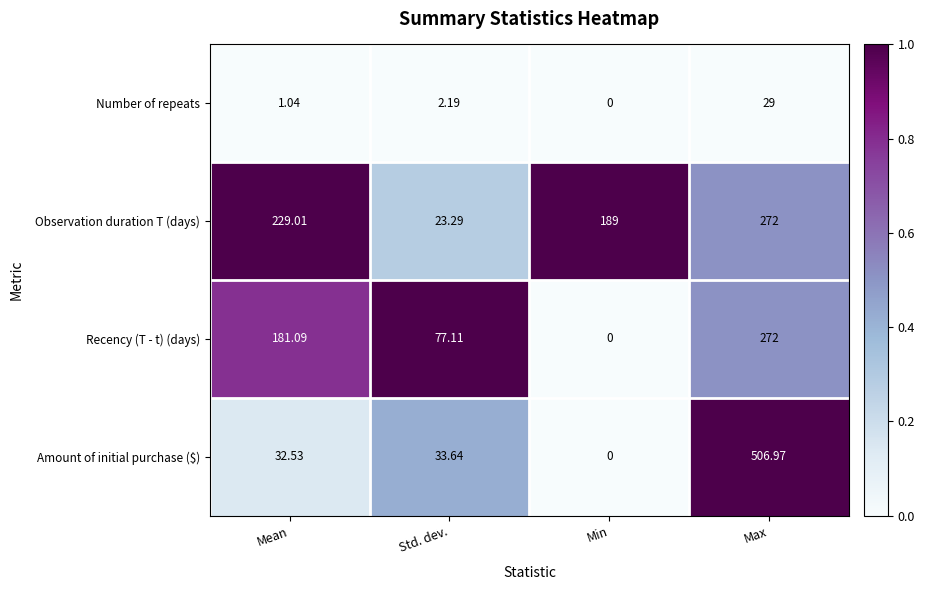

Rank the series at Std. dev. from highest to lowest value.

Recency (T - t) (days), Amount of initial purchase ($), Observation duration T (days), Number of repeats